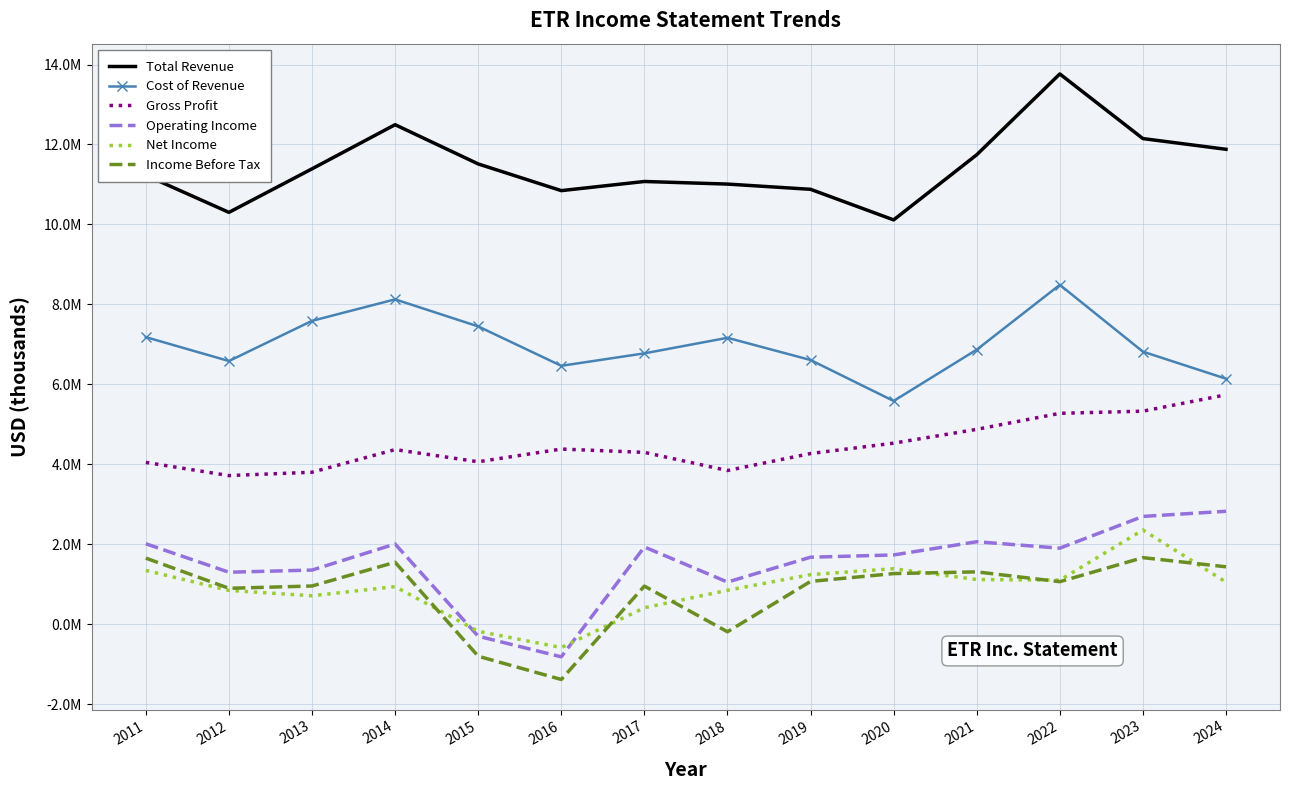

At how many categories does at least one series exceed 10066761?

14